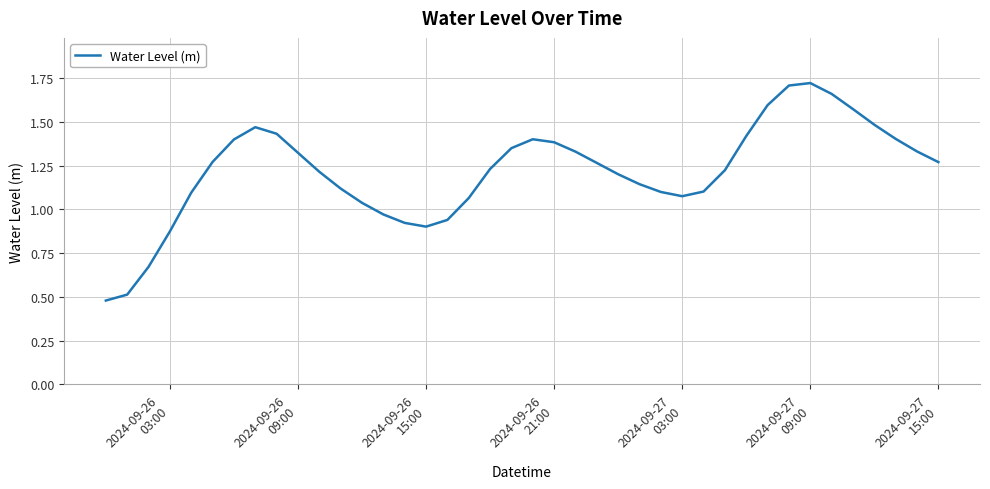

Reading left to right, what are all the values shown in this chart?

0.5	0.5	0.7	0.9	1.1	1.3	1.4	1.5	1.4	1.3	1.2	1.1	1.0	1.0	0.9	0.9	0.9	1.1	1.2	1.4	1.4	1.4	1.3	1.3	1.2	1.1	1.1	1.1	1.1	1.2	1.4	1.6	1.7	1.7	1.7	1.6	1.5	1.4	1.3	1.3